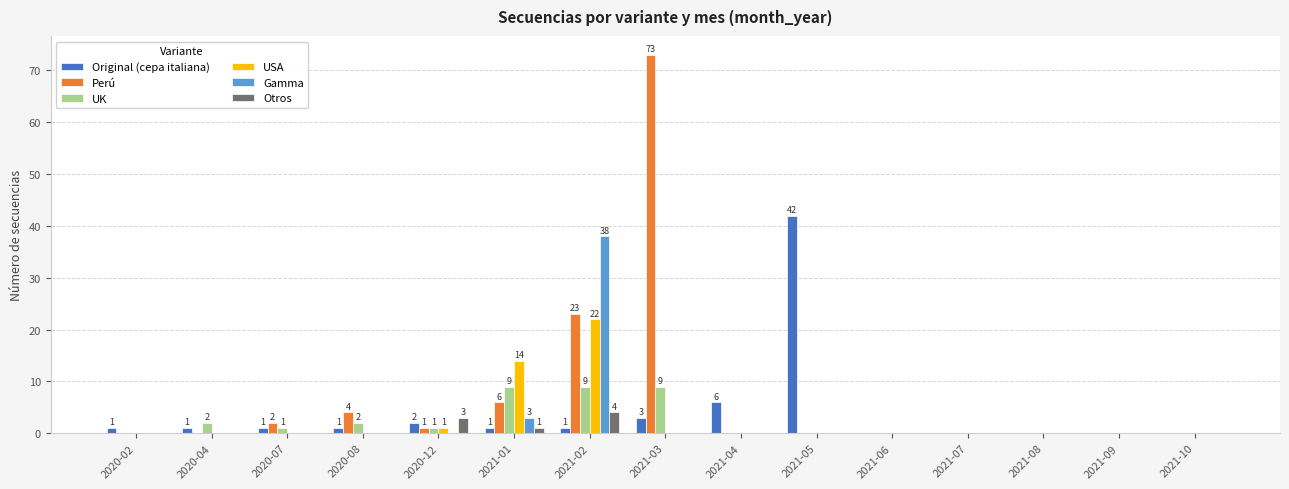

Count the Otros values in the range 0 to 1.

13